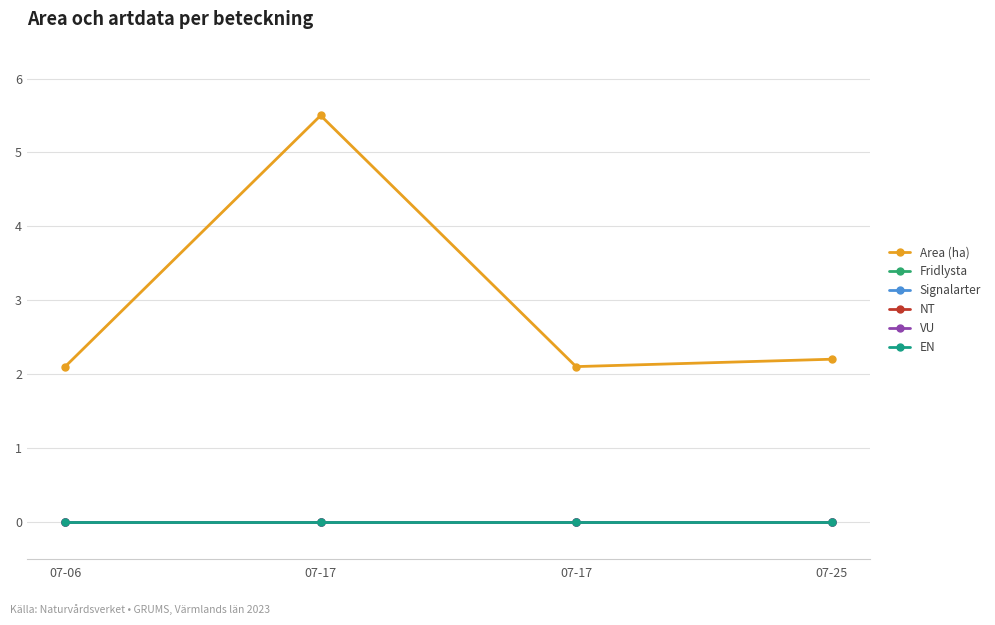

Which series changed the most between 07-06 and 07-17?

Area (ha)